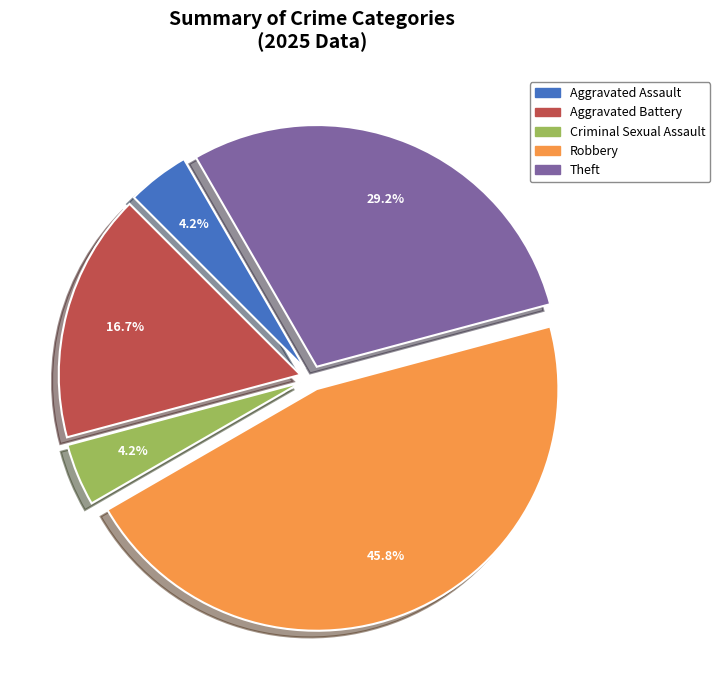

Does any single category account for the majority?

No